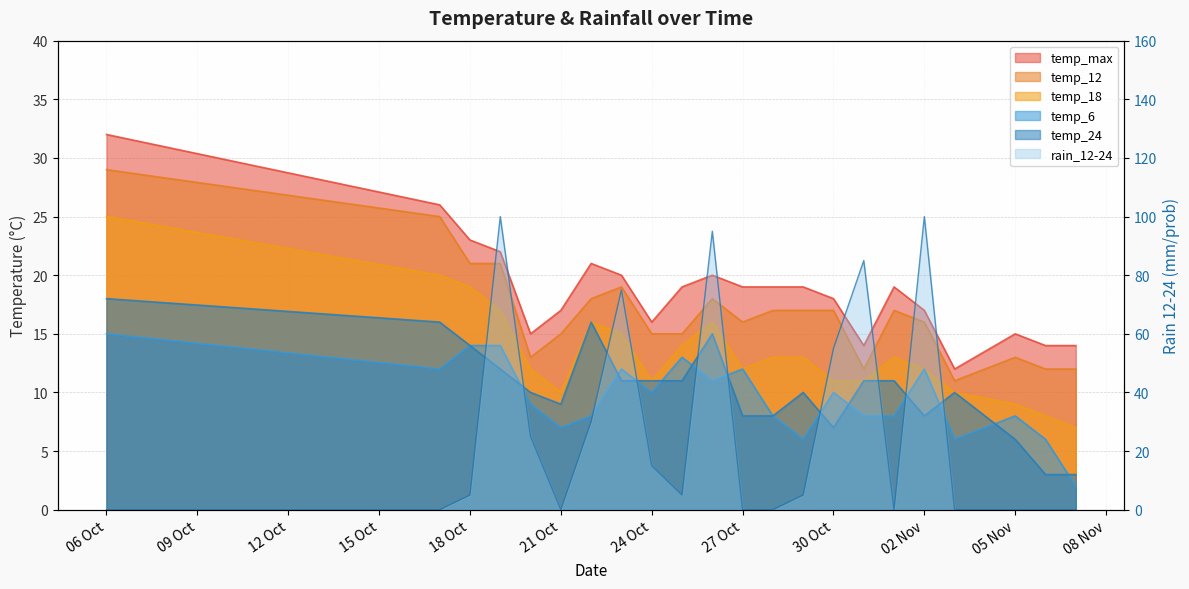

What is the value of the temp_max point at the 5th from the left?

15